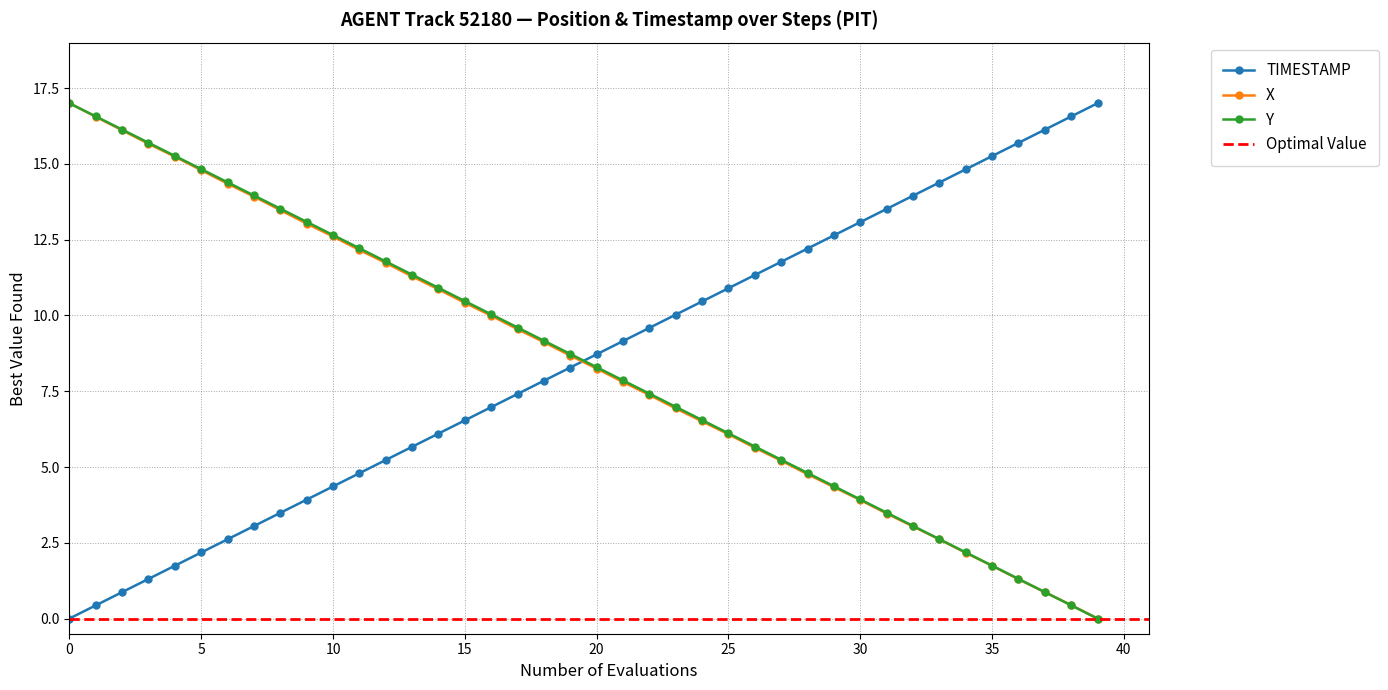

Does the chart have visible grid lines?

Yes